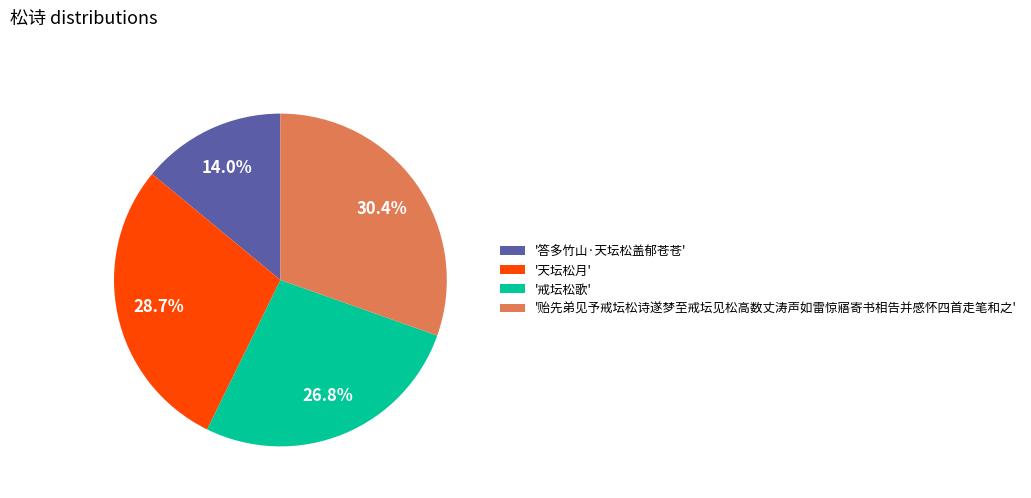

What is the largest slice in the pie chart?

'贻先弟见予戒坛松诗遂梦至戒坛见松高数丈涛声如雷惊寤寄书相告并感怀四首走笔和之'